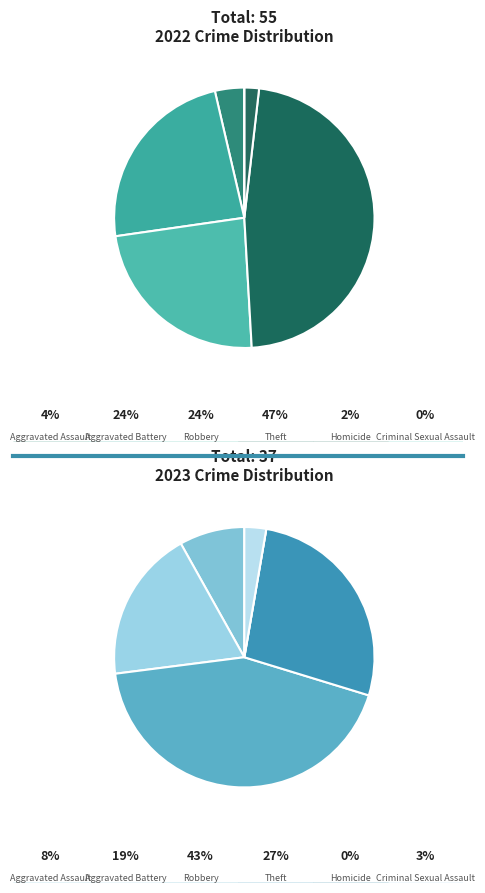

Is there a majority slice in this chart?

No